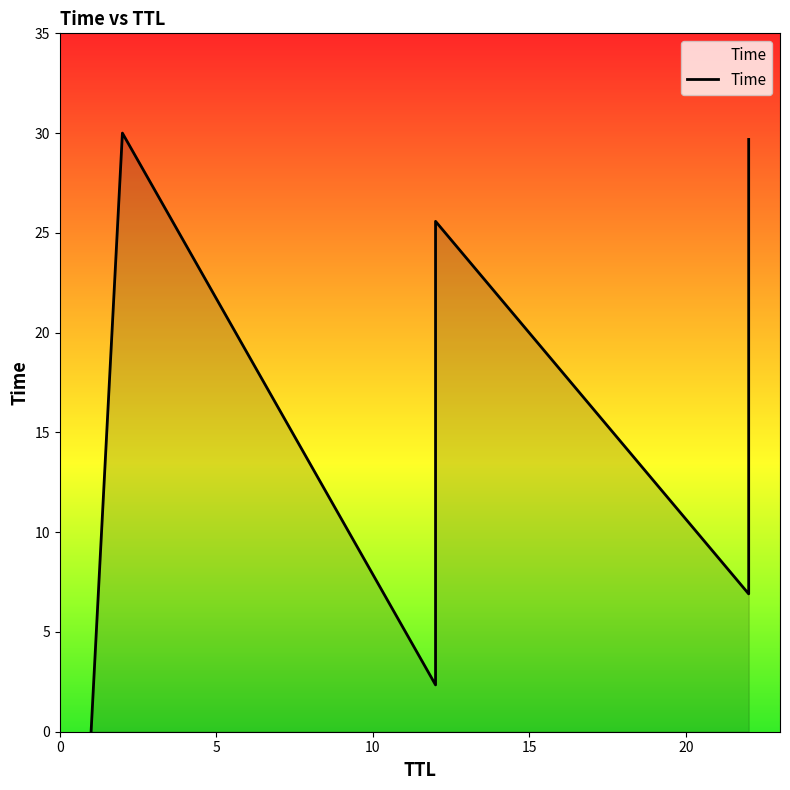

What is the label of the 7th point from the right?

12